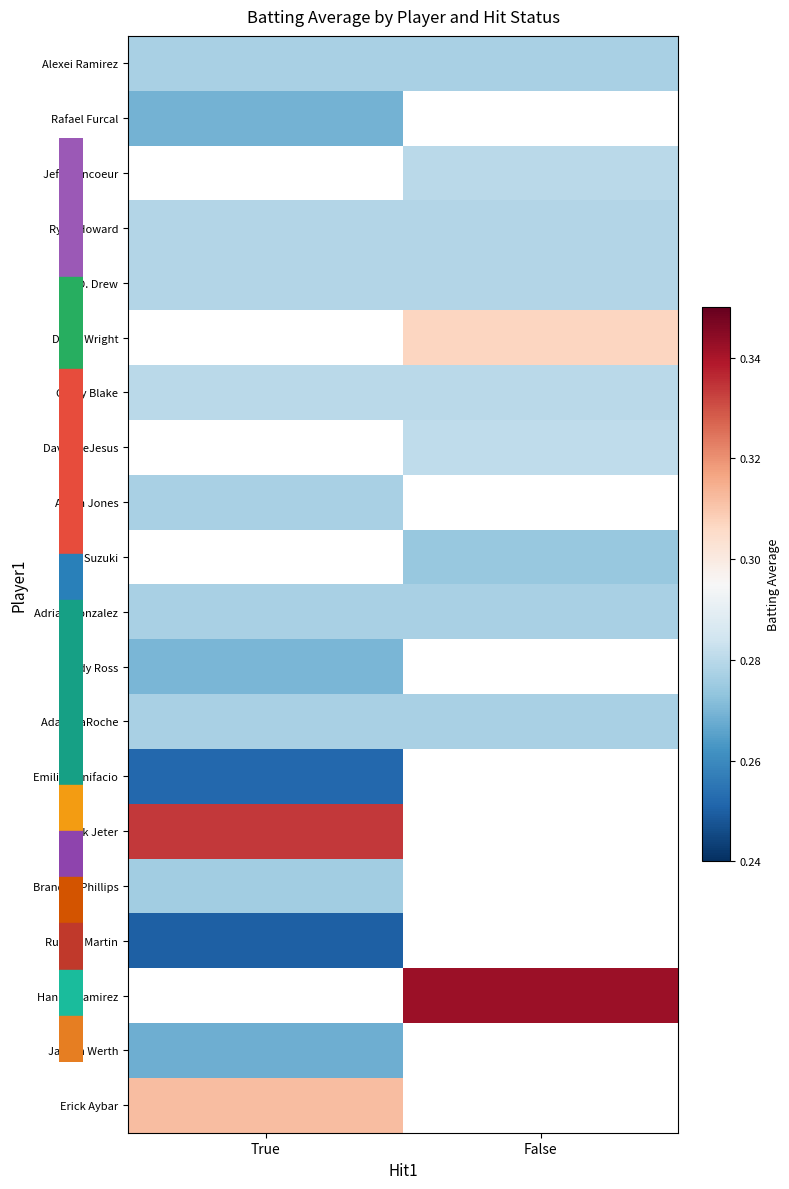

The value of Russell Martin at True is 0.4. True or false?

False